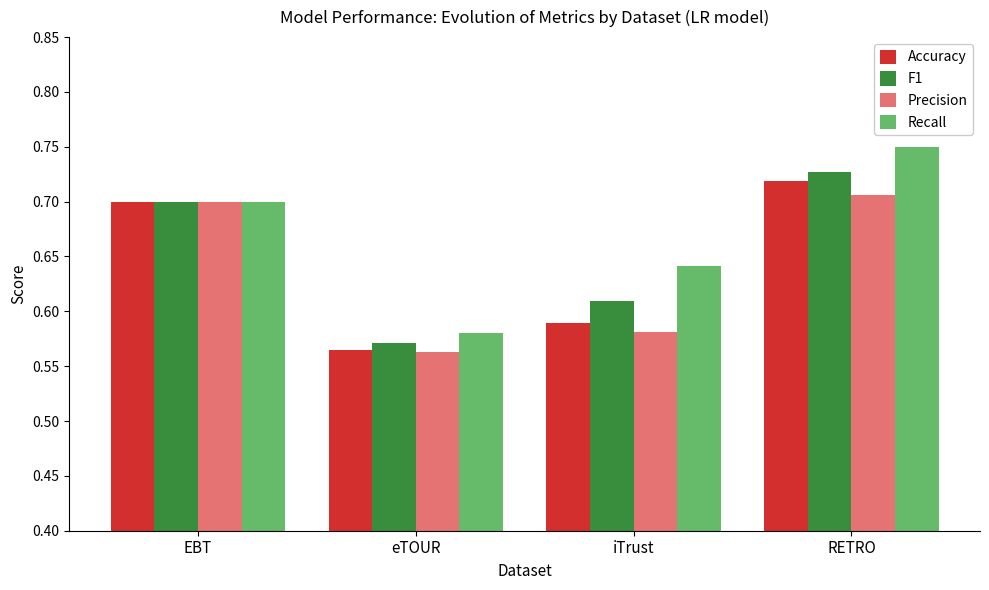

At which category does the chart reach its minimum across all series?

eTOUR